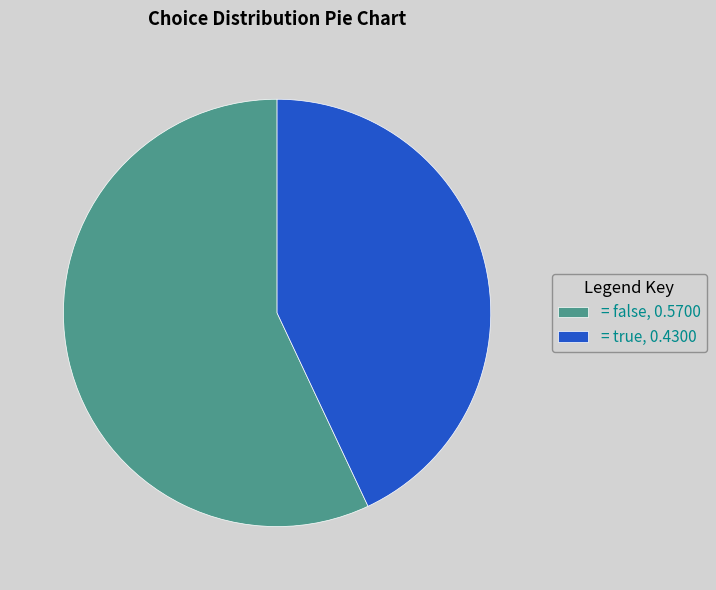

What is the majority slice?

= false, 0.5700